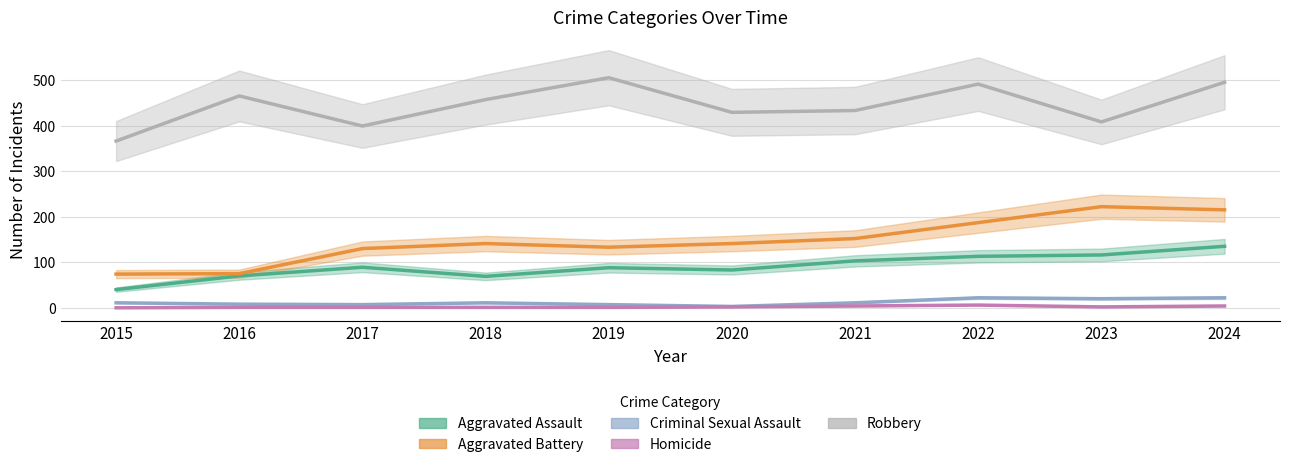

What is the approximate value of Robbery at 2018, to the nearest 5?

455